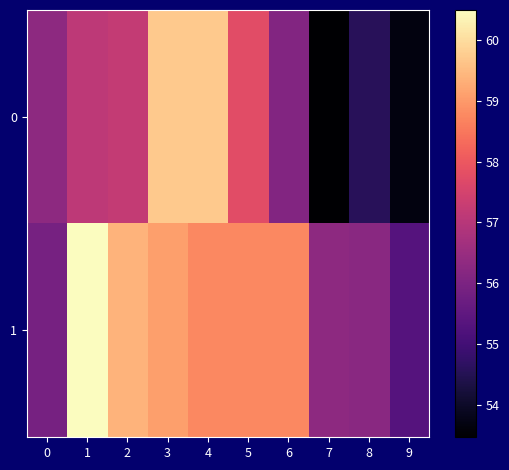

What is the minimum value shown in the chart?

53.5